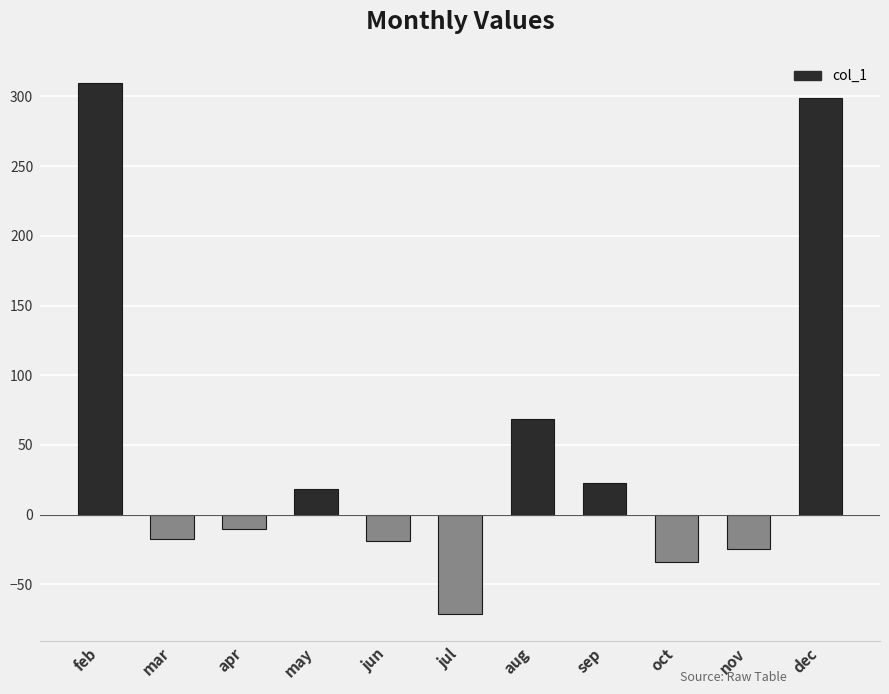

True or false: the data shows 453.6 at feb.

False